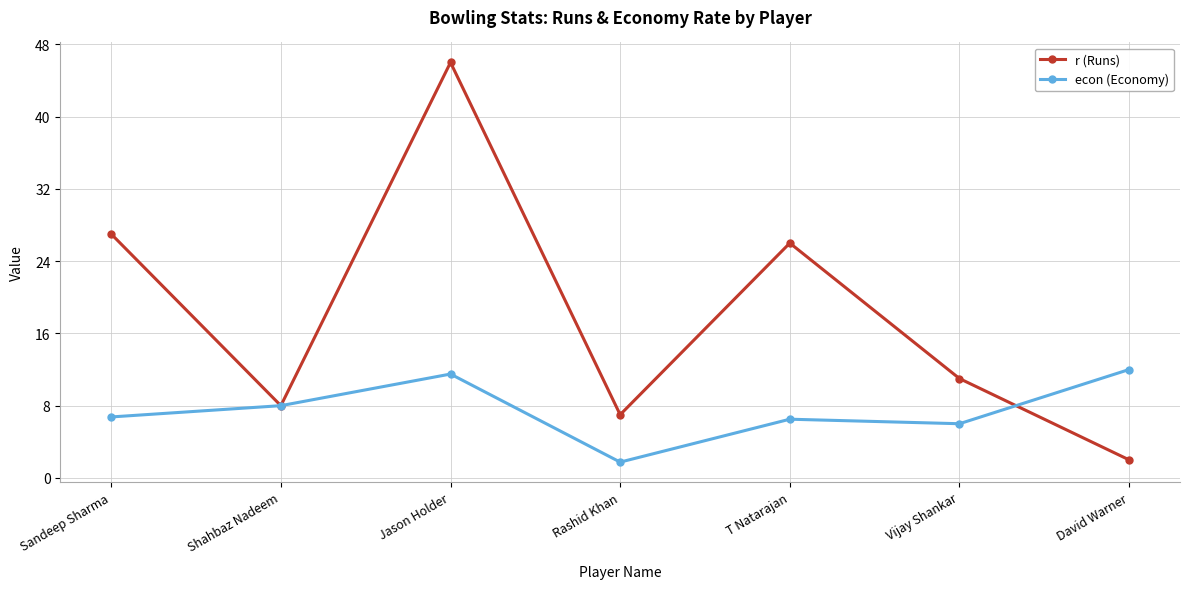

How many categories are shown in the chart?

7